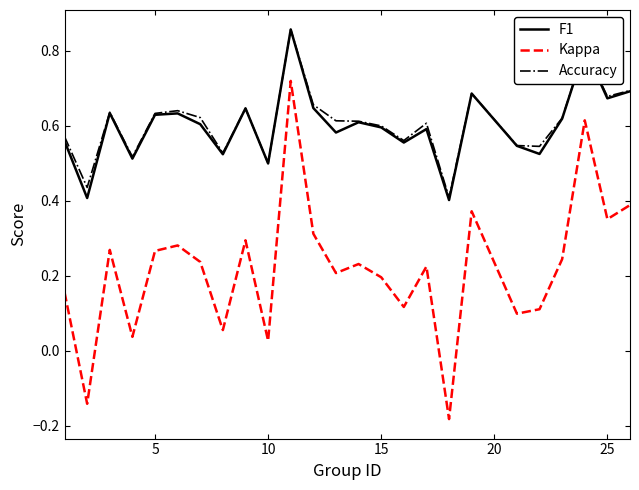

Which series has the widest spread of values?

Kappa